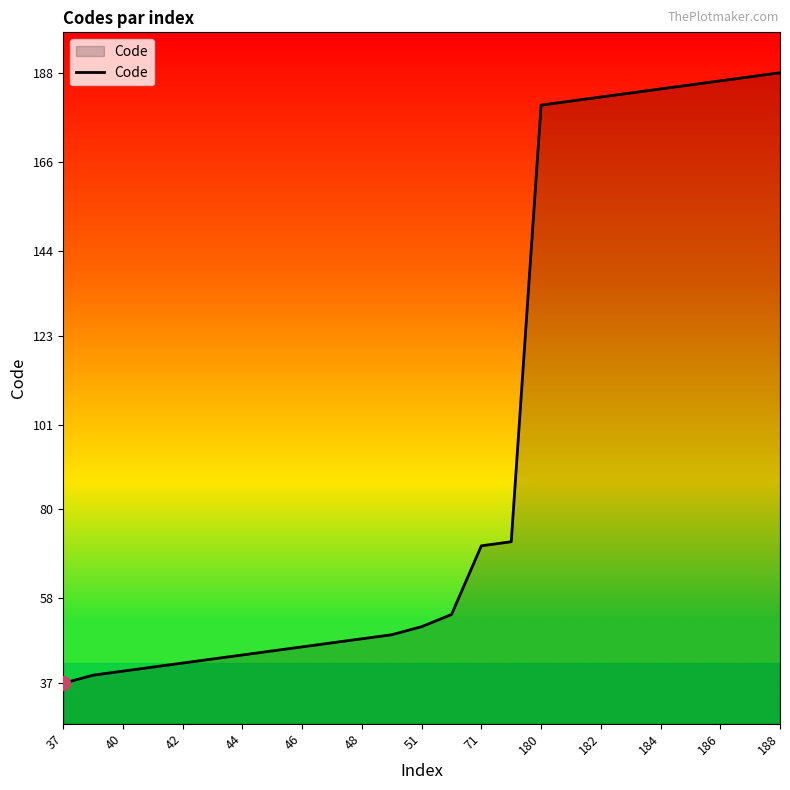

What is the greatest value displayed?

188